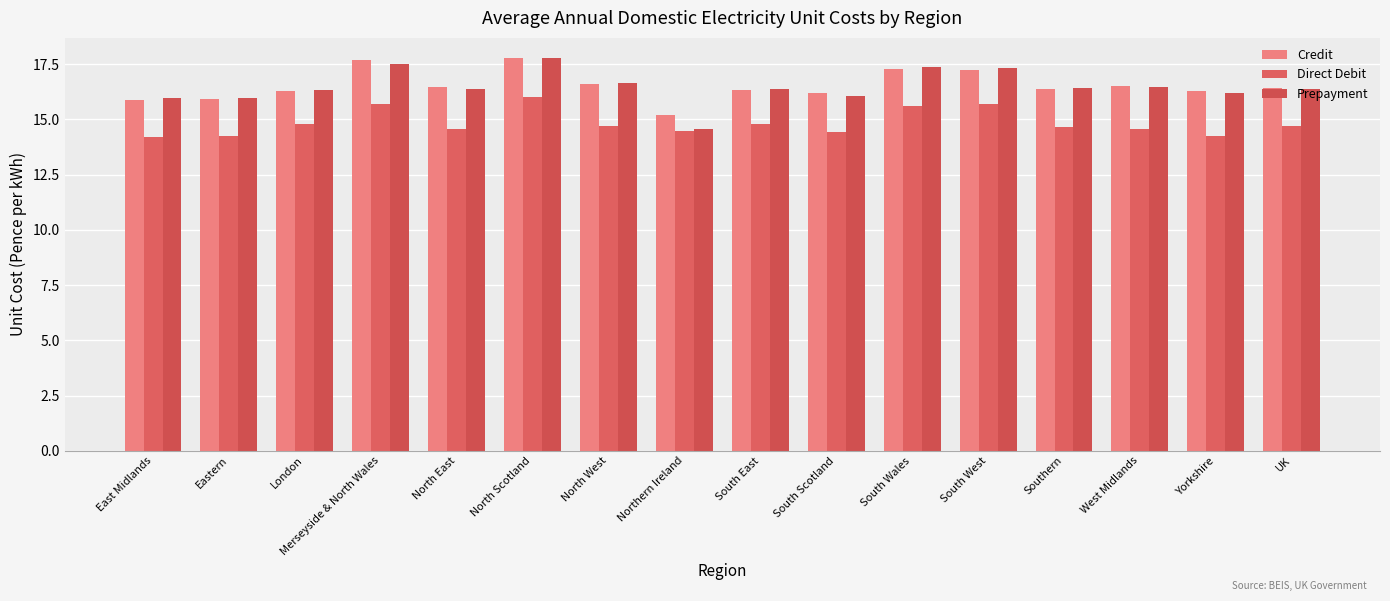

What are all the series names shown in the legend?

Credit, Direct Debit, Prepayment